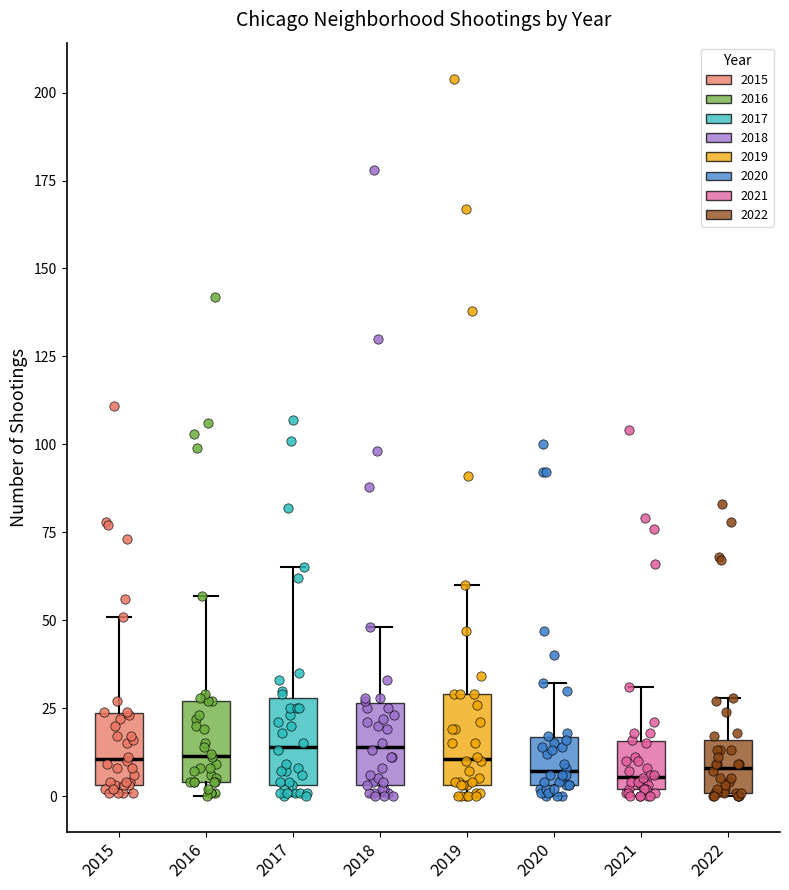

Where is the lower edge of the box at x = 2022 on the y-axis? The values are not printed on the chart, so give them approximately, as read against the axis.

0